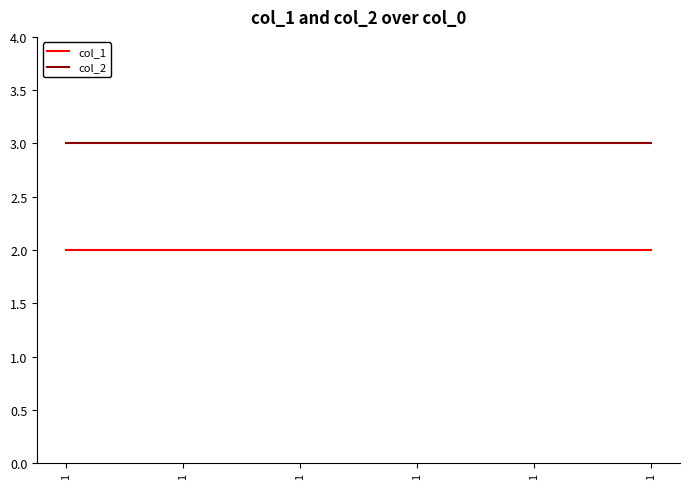

How many lines are shown in the chart?

2